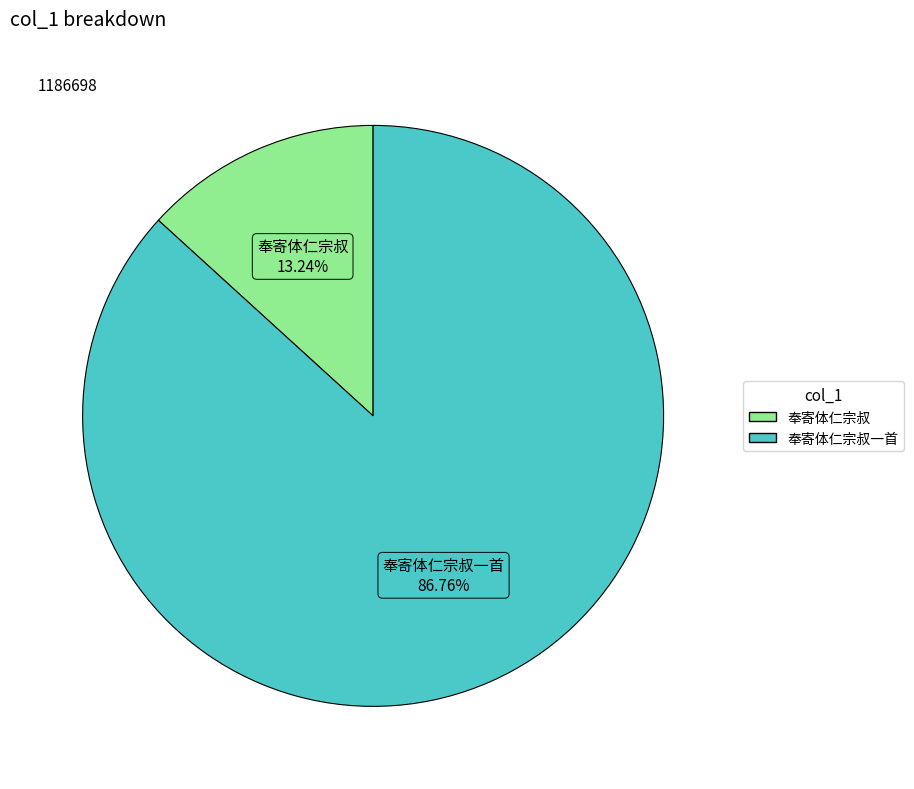

Count the number of slices in the pie.

2